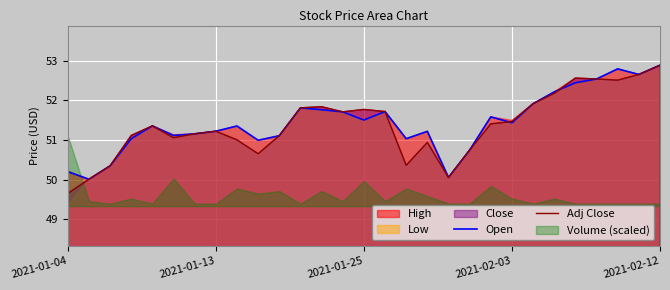

Does the chart have visible grid lines?

Yes